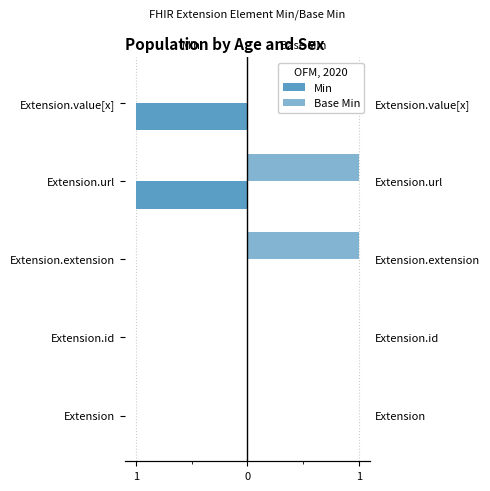

What is the minimum value shown in the chart?

-1